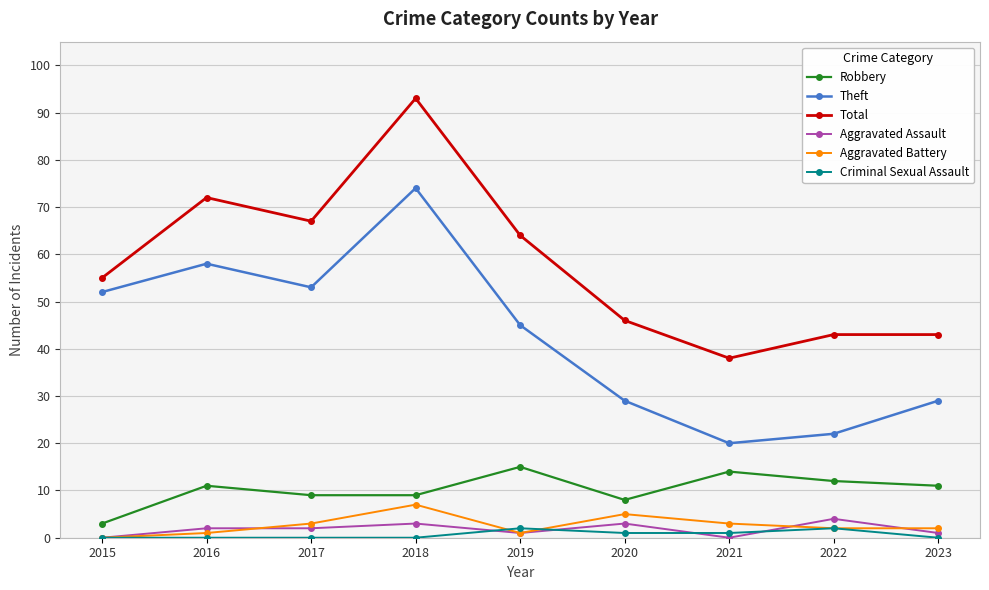

Reading left to right, list all the values displayed in this chart.

Robbery: 2015=3	2016=11	2017=9	2018=9	2019=15	2020=8	2021=14	2022=12	2023=11
Theft: 2015=52	2016=58	2017=53	2018=74	2019=45	2020=29	2021=20	2022=22	2023=29
Total: 2015=55	2016=72	2017=67	2018=93	2019=64	2020=46	2021=38	2022=43	2023=43
Aggravated Assault: 2015=0	2016=2	2017=2	2018=3	2019=1	2020=3	2021=0	2022=4	2023=1
Aggravated Battery: 2015=0	2016=1	2017=3	2018=7	2019=1	2020=5	2021=3	2022=2	2023=2
Criminal Sexual Assault: 2015=0	2016=0	2017=0	2018=0	2019=2	2020=1	2021=1	2022=2	2023=0